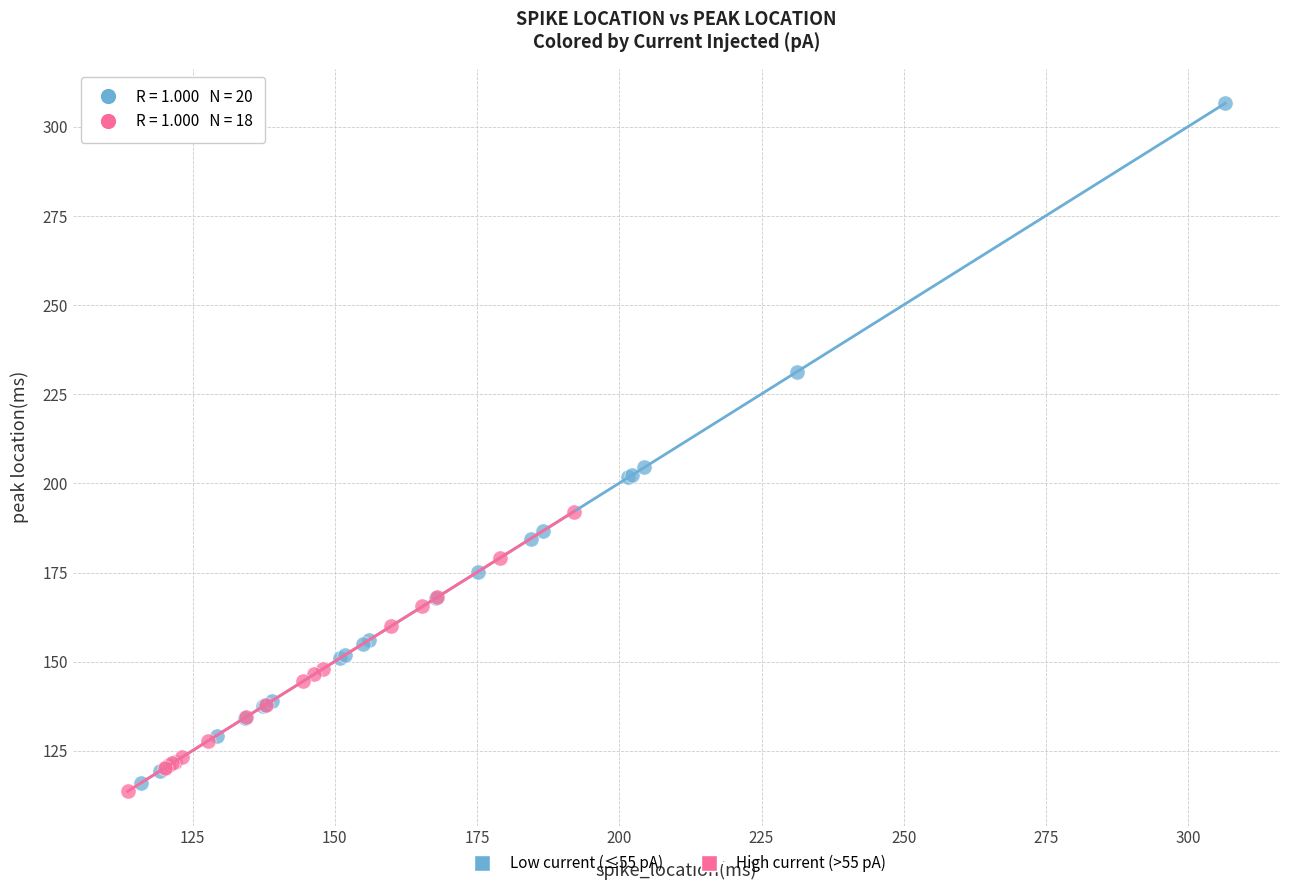

Which series has the largest Y range (max minus min)?

Low current (≤55 pA)